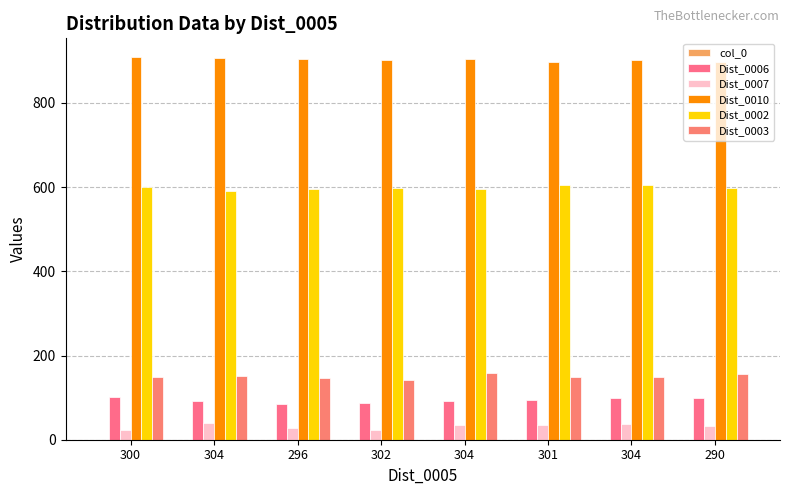

How many bars are there in total?

40